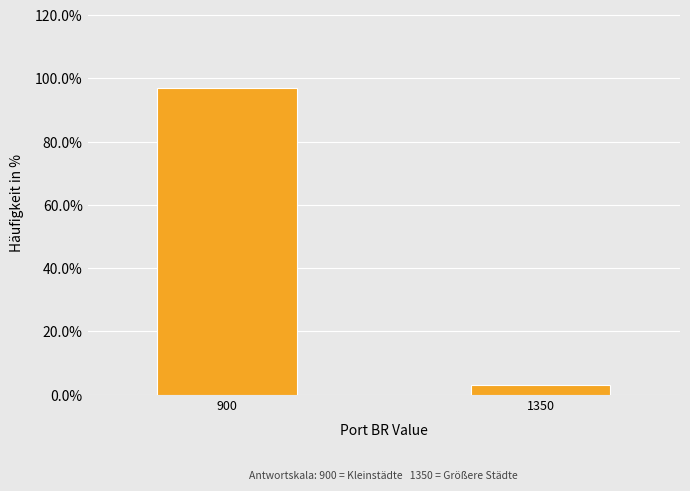

Reading right to left, list all the values displayed in this chart.

1350=3.1	900=96.9